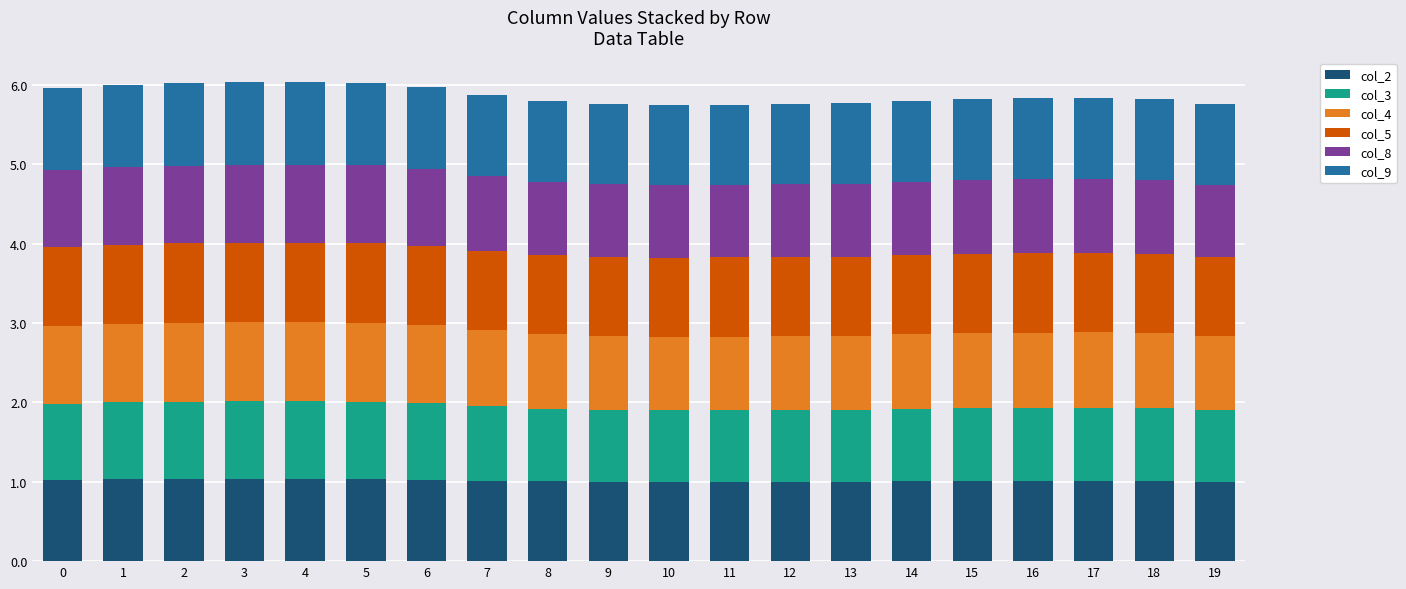

How many data points does each series have?

20